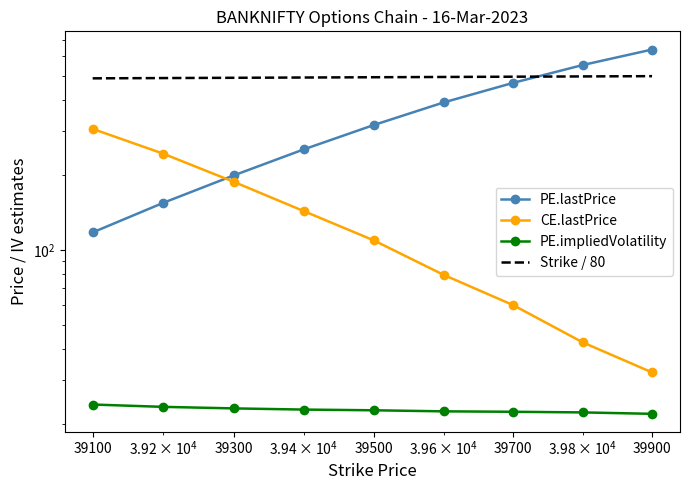

Which category has the lowest value in the Strike / 80 series?

39100